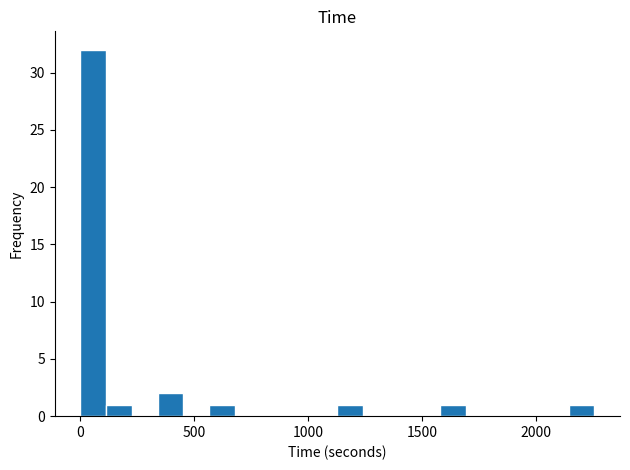

Read against the x-axis, roughly where is the centre of the tallest bar?

50